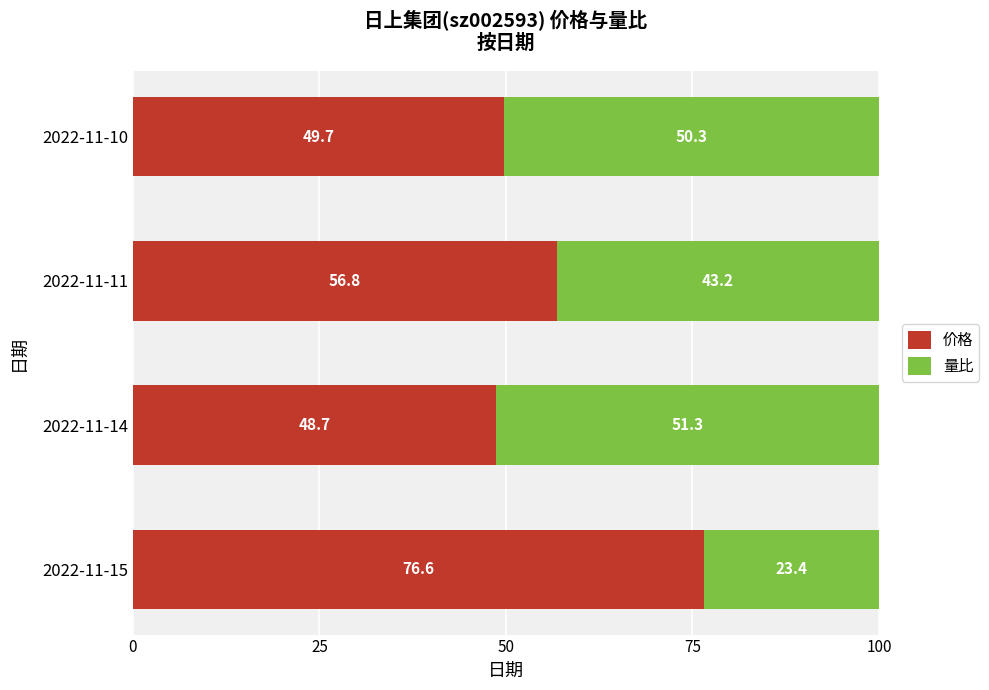

What is the total value across all series at 2022-11-11?

100.0